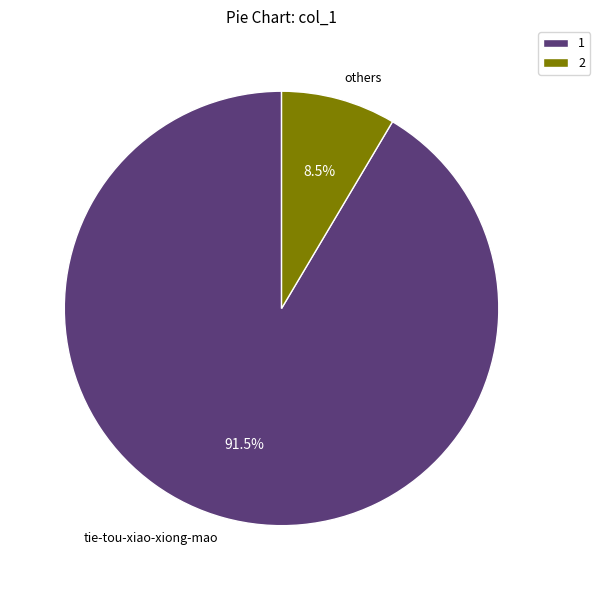

Between others and tie-tou-xiao-xiong-mao, which is larger?

tie-tou-xiao-xiong-mao